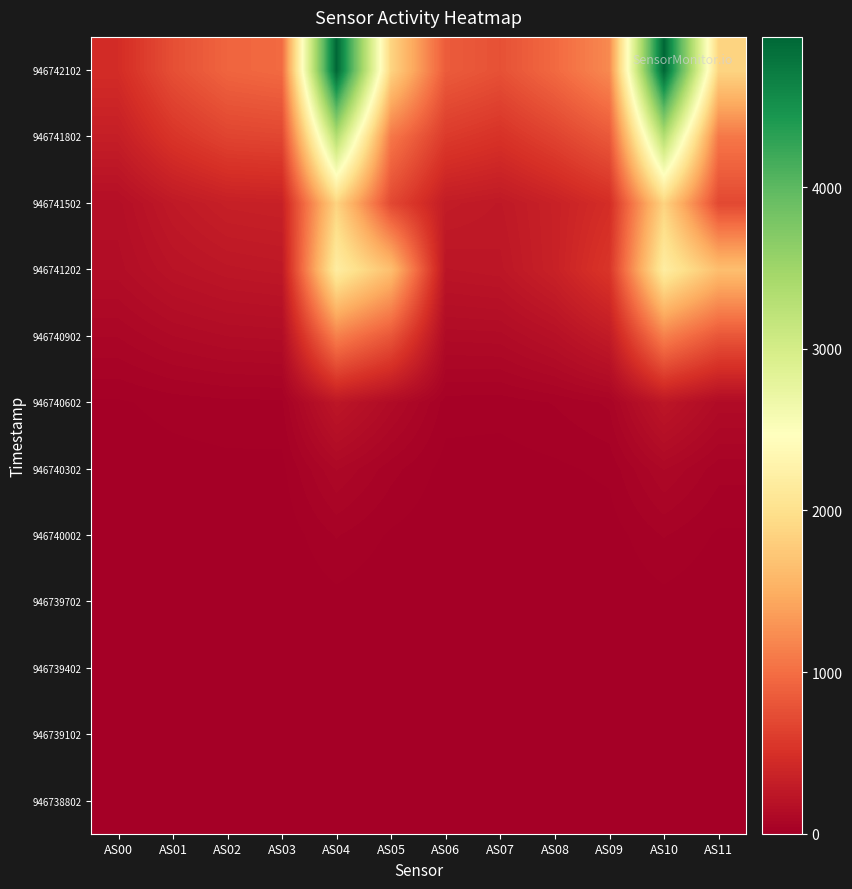

Reading left to right, transcribe all the data shown in this chart.

946738802: AS00=0	AS01=0	AS02=0	AS03=0	AS04=1	AS05=0	AS06=0	AS07=0	AS08=0	AS09=0	AS10=0	AS11=0
946739102: AS00=0	AS01=0	AS02=0	AS03=0	AS04=2	AS05=0	AS06=0	AS07=0	AS08=0	AS09=0	AS10=1	AS11=0
946739402: AS00=0	AS01=0	AS02=0	AS03=0	AS04=4	AS05=0	AS06=0	AS07=0	AS08=0	AS09=0	AS10=4	AS11=0
946739702: AS00=0	AS01=0	AS02=0	AS03=0	AS04=12	AS05=2	AS06=0	AS07=0	AS08=1	AS09=2	AS10=12	AS11=2
946740002: AS00=1	AS01=3	AS02=4	AS03=4	AS04=40	AS05=16	AS06=3	AS07=2	AS08=5	AS09=8	AS10=40	AS11=16
946740302: AS00=5	AS01=10	AS02=13	AS03=13	AS04=98	AS05=46	AS06=11	AS07=10	AS08=15	AS09=24	AS10=98	AS11=46
946740602: AS00=16	AS01=27	AS02=33	AS03=34	AS04=242	AS05=128	AS06=29	AS07=27	AS08=40	AS09=62	AS10=242	AS11=128
946740902: AS00=78	AS01=115	AS02=135	AS03=141	AS04=1136	AS05=808	AS06=123	AS07=127	AS08=184	AS09=289	AS10=1138	AS11=808
946741202: AS00=145	AS01=211	AS02=244	AS03=258	AS04=2187	AS05=1650	AS06=229	AS07=243	AS08=351	AS09=544	AS10=2186	AS11=1648
946741502: AS00=165	AS01=270	AS02=335	AS03=347	AS04=1852	AS05=698	AS06=298	AS07=267	AS08=352	AS09=470	AS10=1852	AS11=698
946741802: AS00=321	AS01=532	AS02=661	AS03=681	AS04=3315	AS05=1072	AS06=585	AS07=513	AS08=653	AS09=829	AS10=3317	AS11=1072
946742102: AS00=462	AS01=750	AS02=926	AS03=967	AS04=4928	AS05=1860	AS06=855	AS07=769	AS08=962	AS09=1209	AS10=4930	AS11=1862